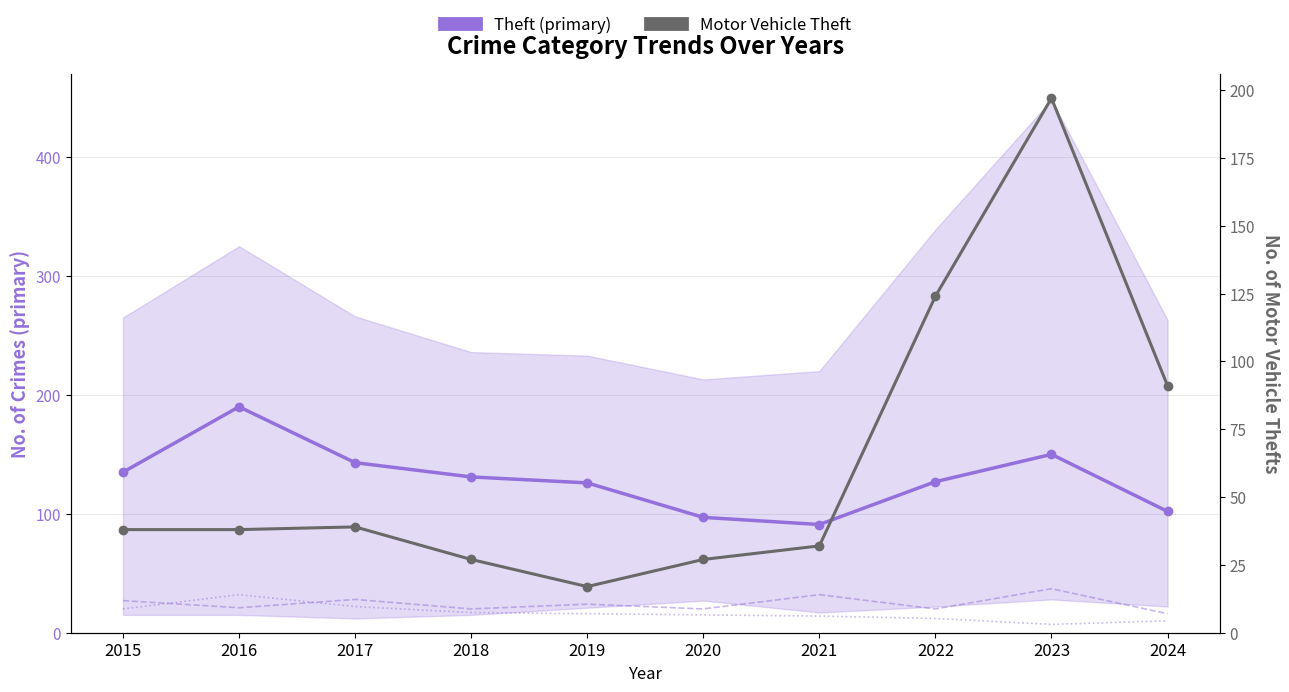

Reading left to right, transcribe all the data shown in this chart.

Theft (primary): 135	190	143	131	126	97	91	127	150	102
Robbery: 27	21	28	20	24	20	32	20	37	16
Burglary: 20	32	22	17	16	15	14	12	7	10
Motor Vehicle Theft: 38	38	39	27	17	27	32	124	197	91